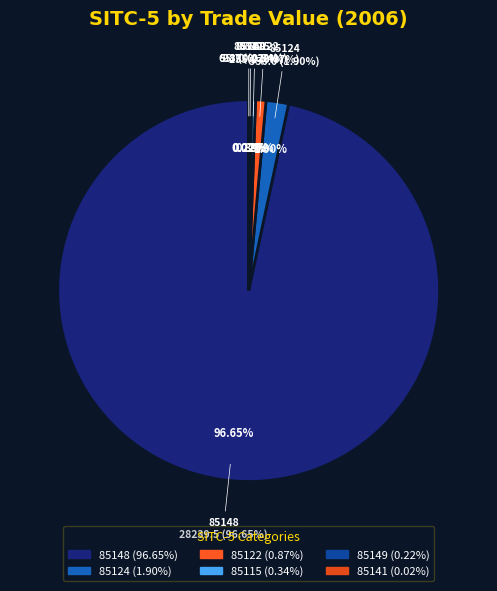

What portion of the pie excludes 85141?

100.0%